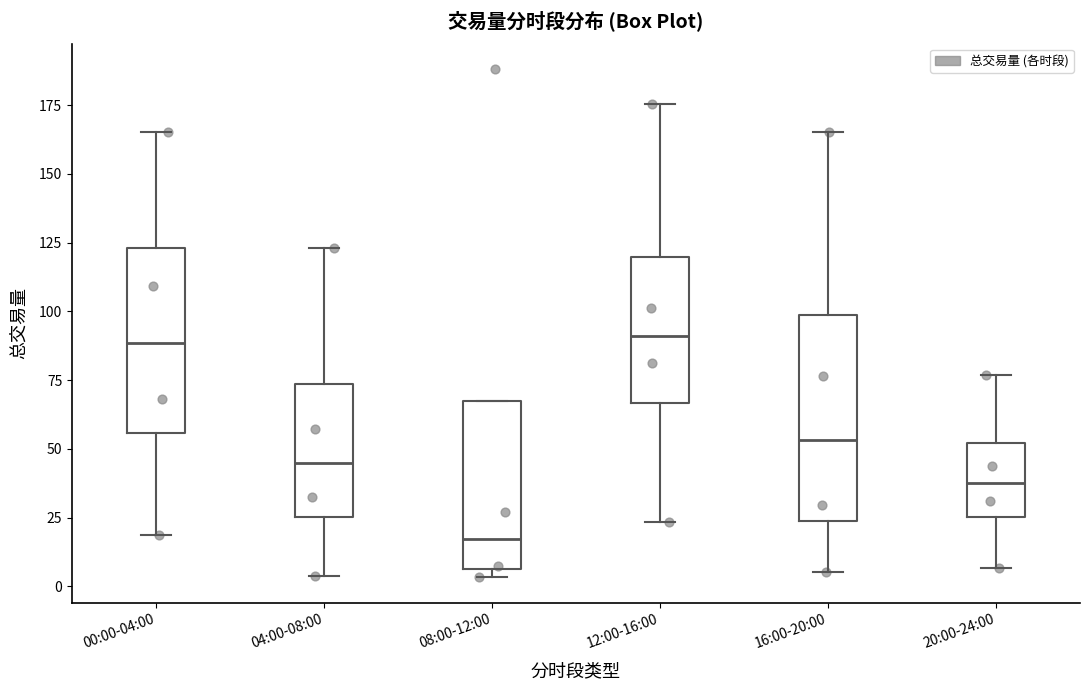

Reading left to right, transcribe this box plot: for each box, give where its median line is, the range the box spans, and where its two whiskers end, as read against the y-axis. The values are not printed on the chart, so give them approximately, as read against the axis.

00:00-04:00: median 90, box 55 to 125, whiskers 20 to 165
04:00-08:00: median 45, box 25 to 75, whiskers 5 to 125
08:00-12:00: median 15, box 5 to 65, whiskers 5 (just below the box's lower edge) to 65
12:00-16:00: median 90, box 65 to 120, whiskers 25 to 175
16:00-20:00: median 55, box 25 to 100, whiskers 5 to 165
20:00-24:00: median 40, box 25 to 50, whiskers 5 to 75